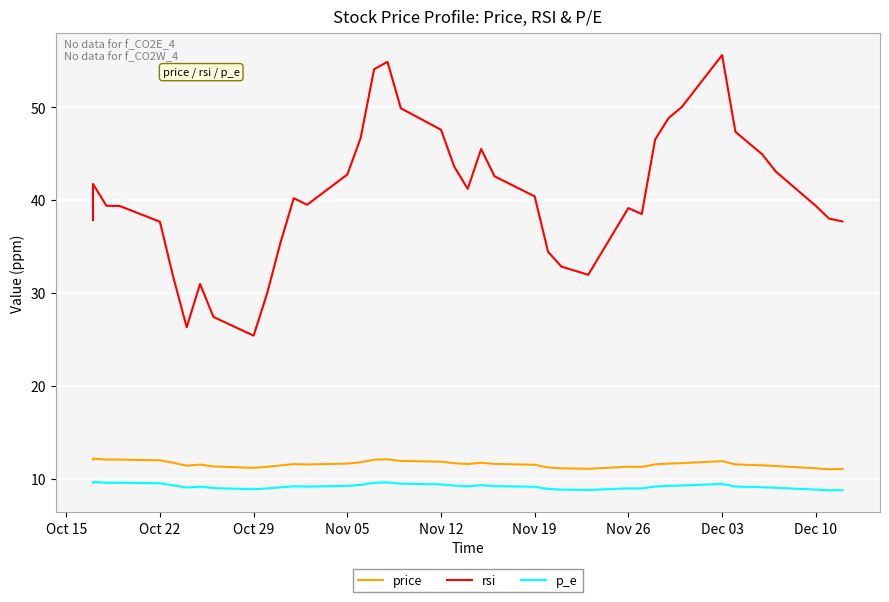

What are all the series names shown in the legend?

price, rsi, p_e